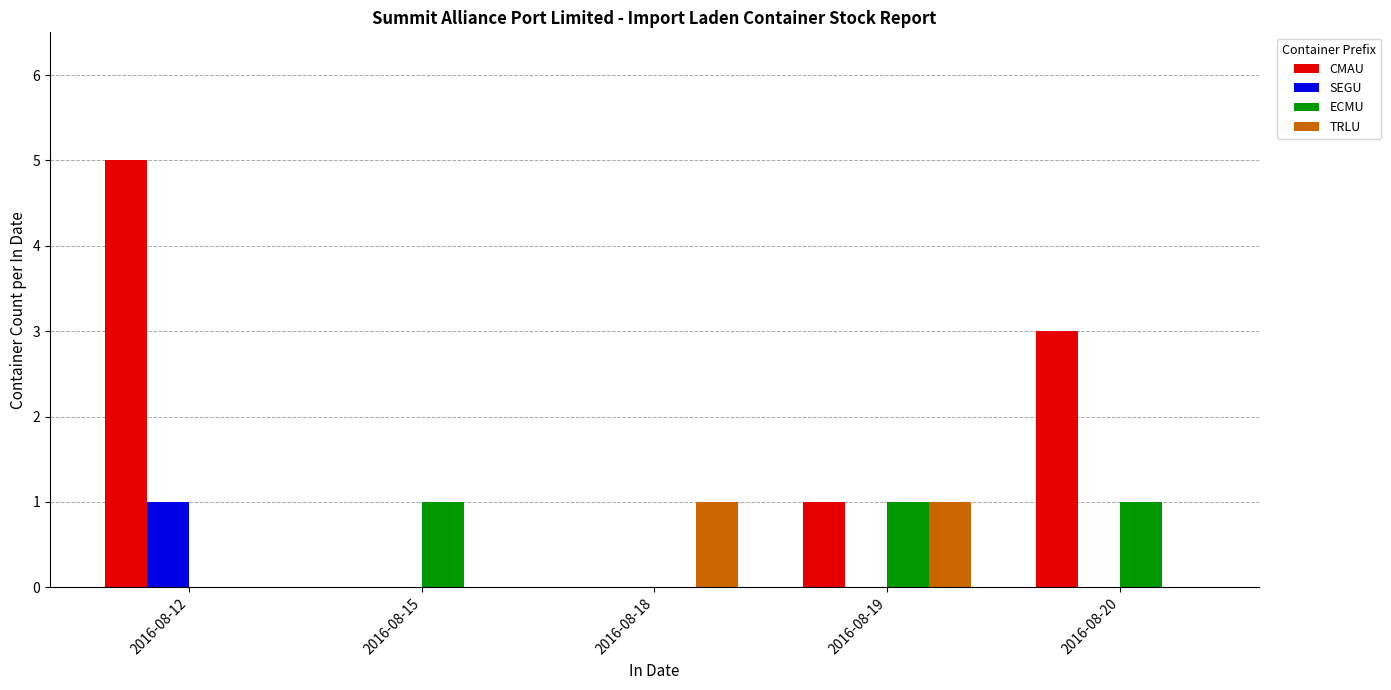

At which category is the sum across all series the highest?

2016-08-12